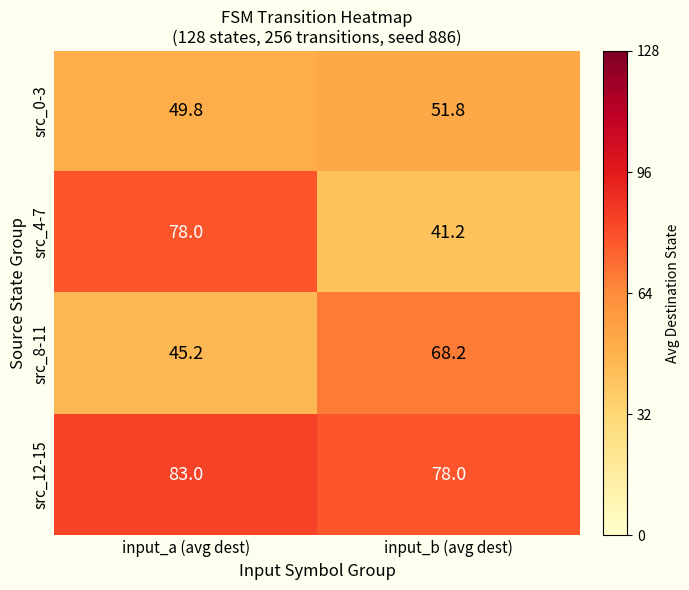

At which category is the sum across all series the highest?

input_a (avg dest)